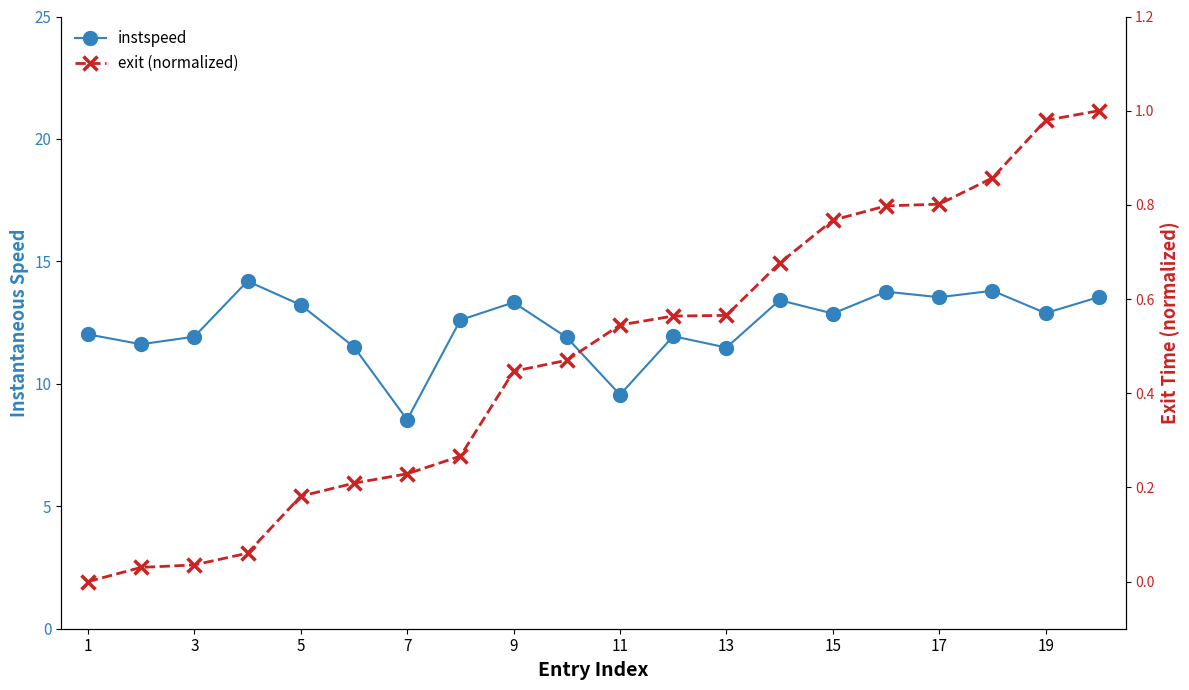

What is the sum of all instspeed values?

247.7